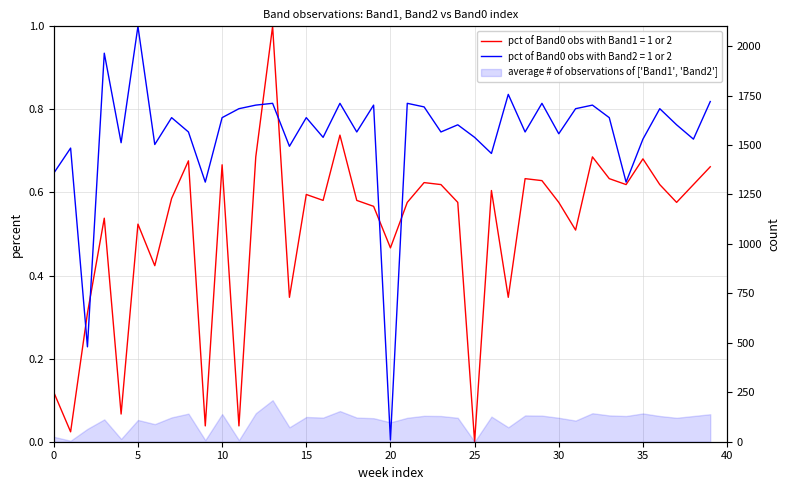

True or false: Band2 has a value of 0.6 at 9.

True